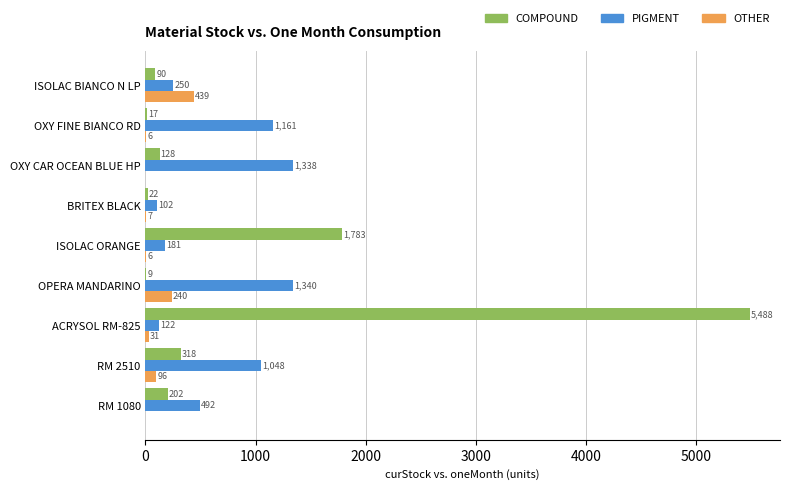

What is the average value of the PIGMENT series?

670